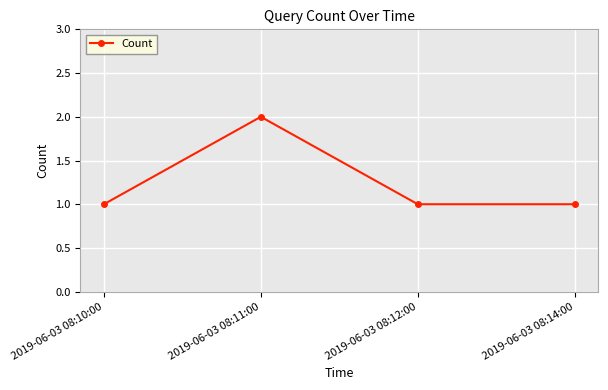

Read the value at 2019-06-03 08:12:00.

1